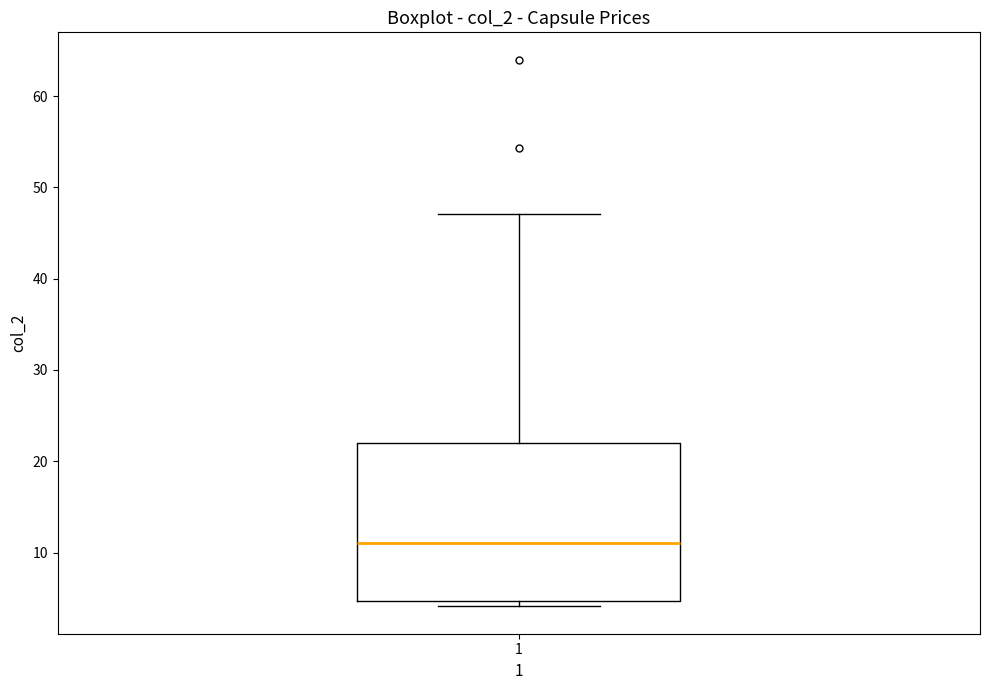

Transcribe this box plot: give where the median line is, the range the box spans, and where the two whiskers end, as read against the y-axis. The values are not printed on the chart, so give them approximately, as read against the axis.

median 11, box 5 to 22, whiskers 4 to 47